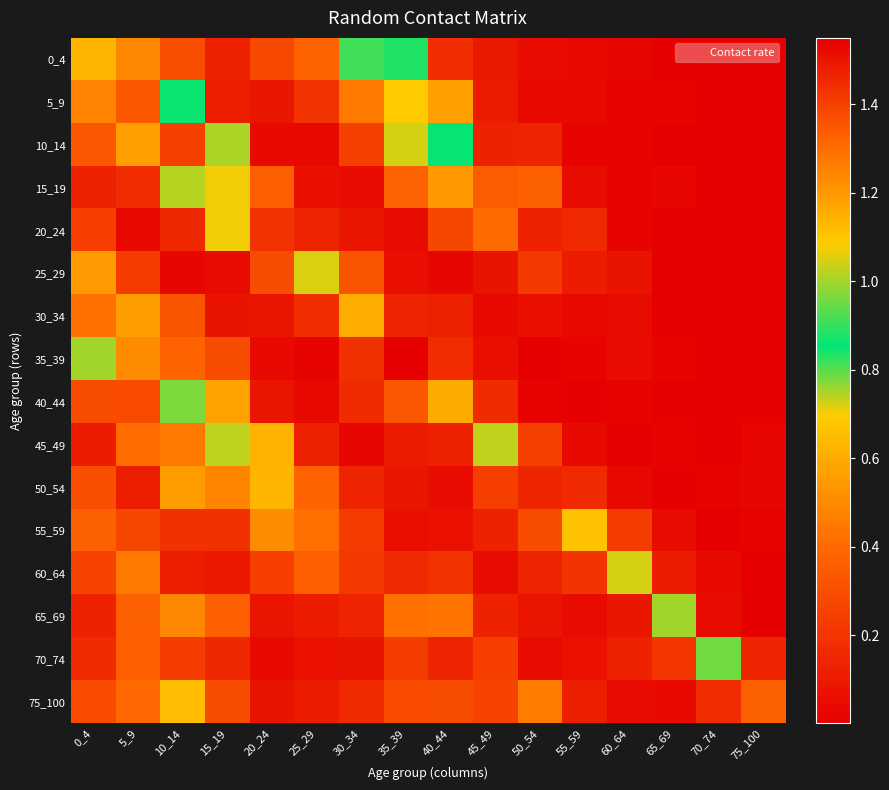

Reading left to right, transcribe all the data shown in this chart.

0_4: 0_4=1.1	5_9=0.5	10_14=0.3	15_19=0.1	20_24=0.3	25_29=0.4	30_34=0.9	35_39=0.8	40_44=0.2	45_49=0.1	50_54=0.1	55_59=0.0	60_64=0.0	65_69=0.0	70_74=0.0	75_100=0.0
5_9: 0_4=0.5	5_9=1.3	10_14=0.9	15_19=0.1	20_24=0.1	25_29=0.2	30_34=0.4	35_39=0.7	40_44=0.6	45_49=0.1	50_54=0.0	55_59=0.0	60_64=0.0	65_69=0.0	70_74=0.0	75_100=0.0
10_14: 0_4=0.3	5_9=0.6	10_14=1.4	15_19=0.7	20_24=0.0	25_29=0.0	30_34=0.2	35_39=0.7	40_44=0.9	45_49=0.1	50_54=0.1	55_59=0.0	60_64=0.0	65_69=0.0	70_74=0.0	75_100=0.0
15_19: 0_4=0.1	5_9=0.2	10_14=0.7	15_19=0.7	20_24=0.4	25_29=0.1	30_34=0.1	35_39=0.4	40_44=0.5	45_49=0.4	50_54=0.4	55_59=0.1	60_64=0.0	65_69=0.0	70_74=0.0	75_100=0.0
20_24: 0_4=0.2	5_9=0.0	10_14=0.2	15_19=0.7	20_24=1.4	25_29=0.1	30_34=0.1	35_39=0.0	40_44=0.3	45_49=0.4	50_54=0.1	55_59=0.2	60_64=0.0	65_69=0.0	70_74=0.0	75_100=0.0
25_29: 0_4=0.5	5_9=0.2	10_14=0.0	15_19=0.0	20_24=0.3	25_29=1.1	30_34=0.3	35_39=0.1	40_44=0.0	45_49=0.1	50_54=0.2	55_59=0.1	60_64=0.1	65_69=0.0	70_74=0.0	75_100=0.0
30_34: 0_4=0.4	5_9=0.6	10_14=0.3	15_19=0.1	20_24=0.1	25_29=0.2	30_34=1.2	35_39=0.1	40_44=0.1	45_49=0.0	50_54=0.1	55_59=0.0	60_64=0.0	65_69=0.0	70_74=0.0	75_100=0.0
35_39: 0_4=0.8	5_9=0.5	10_14=0.4	15_19=0.3	20_24=0.0	25_29=0.0	30_34=0.2	35_39=1.5	40_44=0.2	45_49=0.1	50_54=0.0	55_59=0.0	60_64=0.1	65_69=0.0	70_74=0.0	75_100=0.0
40_44: 0_4=0.3	5_9=0.3	10_14=1.0	15_19=0.6	20_24=0.1	25_29=0.0	30_34=0.2	35_39=0.3	40_44=1.2	45_49=0.2	50_54=0.0	55_59=0.0	60_64=0.0	65_69=0.0	70_74=0.0	75_100=0.0
45_49: 0_4=0.1	5_9=0.4	10_14=0.4	15_19=1.0	20_24=0.6	25_29=0.1	30_34=0.0	35_39=0.1	40_44=0.1	45_49=0.7	50_54=0.2	55_59=0.0	60_64=0.0	65_69=0.0	70_74=0.0	75_100=0.0
50_54: 0_4=0.3	5_9=0.1	10_14=0.6	15_19=0.5	20_24=0.6	25_29=0.4	30_34=0.1	35_39=0.1	40_44=0.1	45_49=0.2	50_54=1.5	55_59=0.2	60_64=0.0	65_69=0.0	70_74=0.0	75_100=0.0
55_59: 0_4=0.4	5_9=0.3	10_14=0.2	15_19=0.2	20_24=0.5	25_29=0.4	30_34=0.2	35_39=0.1	40_44=0.1	45_49=0.1	50_54=0.3	55_59=0.7	60_64=0.2	65_69=0.0	70_74=0.0	75_100=0.0
60_64: 0_4=0.3	5_9=0.4	10_14=0.1	15_19=0.1	20_24=0.2	25_29=0.4	30_34=0.2	35_39=0.2	40_44=0.2	45_49=0.0	50_54=0.1	55_59=0.2	60_64=0.7	65_69=0.1	70_74=0.0	75_100=0.0
65_69: 0_4=0.1	5_9=0.4	10_14=0.5	15_19=0.4	20_24=0.1	25_29=0.1	30_34=0.1	35_39=0.4	40_44=0.4	45_49=0.1	50_54=0.1	55_59=0.0	60_64=0.1	65_69=0.8	70_74=0.0	75_100=0.0
70_74: 0_4=0.2	5_9=0.4	10_14=0.2	15_19=0.2	20_24=0.0	25_29=0.1	30_34=0.1	35_39=0.2	40_44=0.1	45_49=0.2	50_54=0.0	55_59=0.1	60_64=0.1	65_69=0.2	70_74=0.8	75_100=0.1
75_100: 0_4=0.3	5_9=0.4	10_14=0.7	15_19=0.3	20_24=0.1	25_29=0.1	30_34=0.2	35_39=0.3	40_44=0.3	45_49=0.3	50_54=0.5	55_59=0.1	60_64=0.0	65_69=0.0	70_74=0.2	75_100=0.4